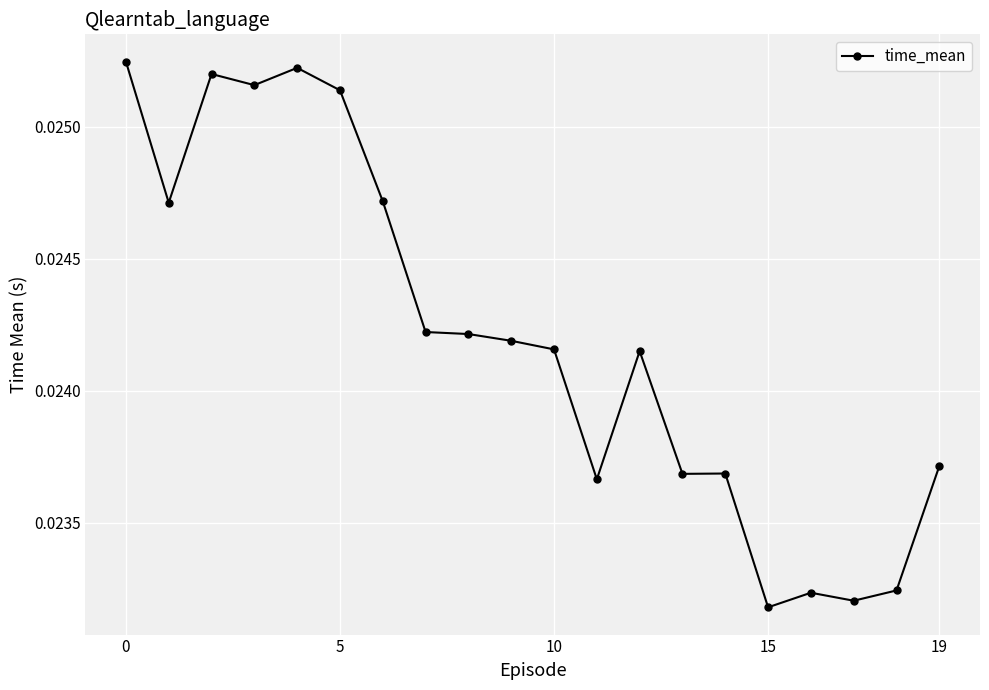

Count the number of categories in the chart.

20